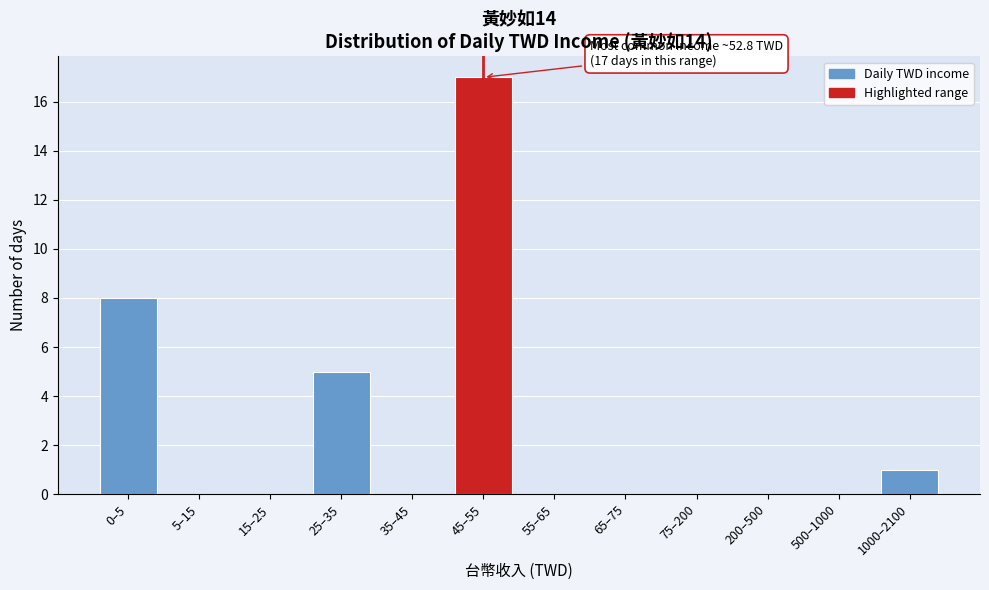

Reading left to right, list all the values displayed in this chart.

0–5=8	5–15=0	15–25=0	25–35=5	35–45=0	45–55=17	55–65=0	65–75=0	75–200=0	200–500=0	500–1000=0	1000–2100=1